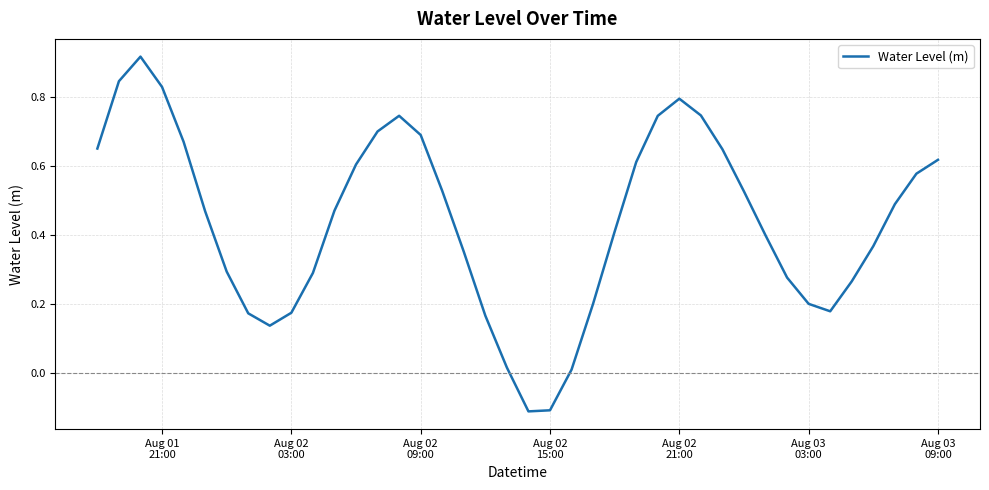

What is the difference between the maximum and minimum values?

1.0